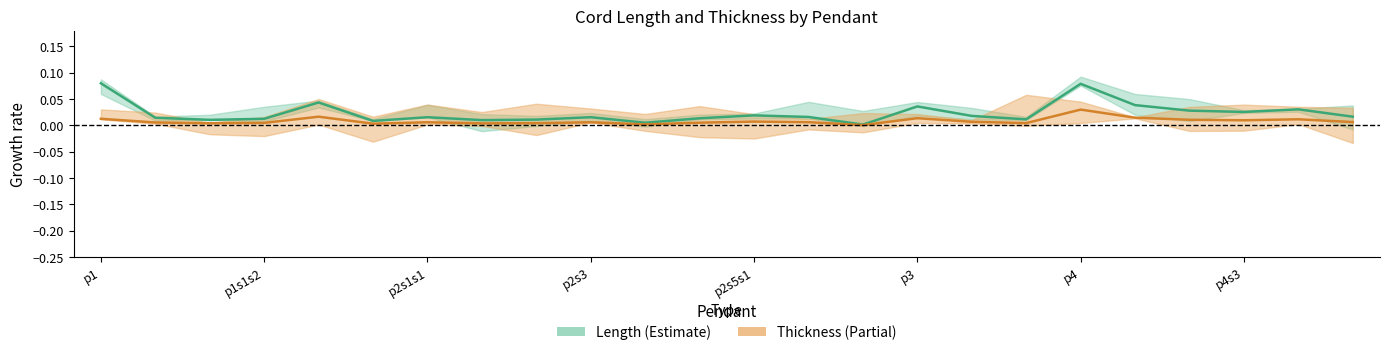

Where is the first local maximum for Length?

p2